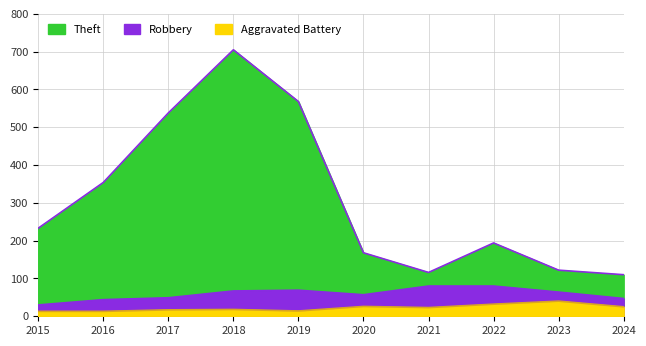

Which has a higher value, 2016 or 2020?

2016